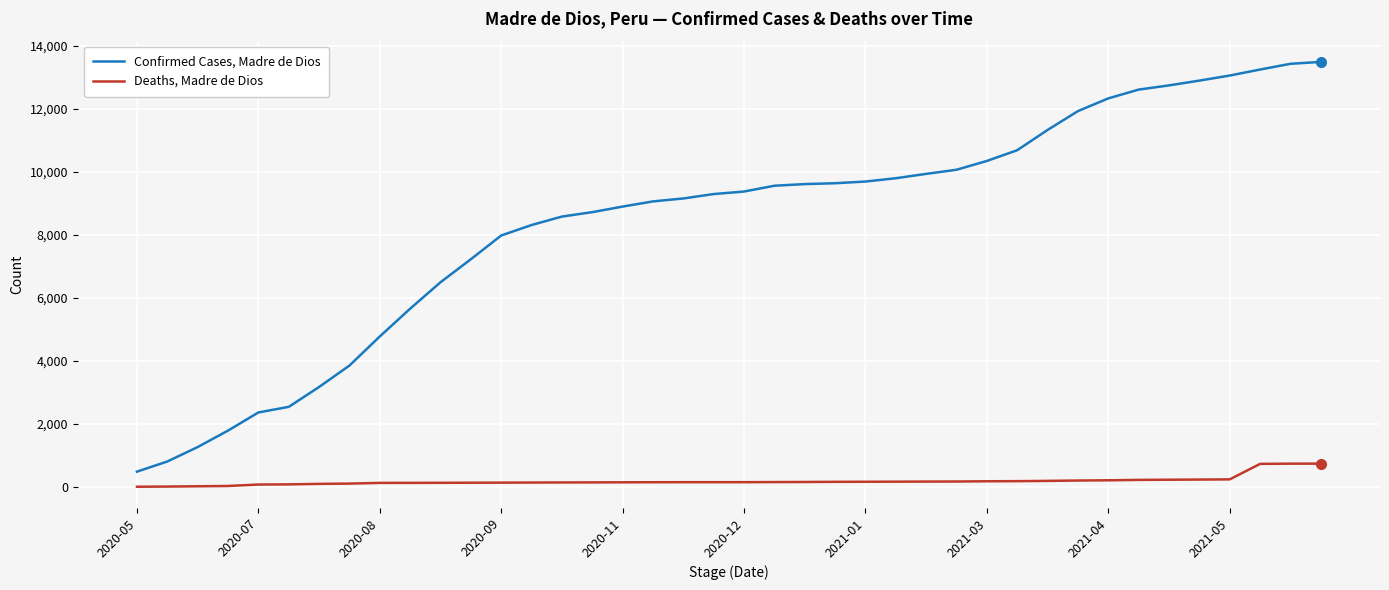

What is the highest value of the Confirmed Cases, Madre de Dios series?

13480